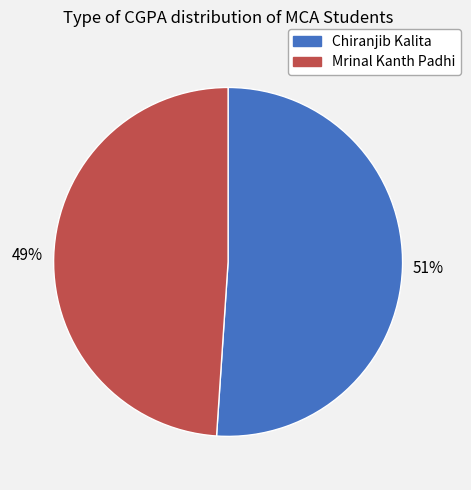

Combined, do Mrinal Kanth Padhi and Chiranjib Kalita account for over 50%?

Yes